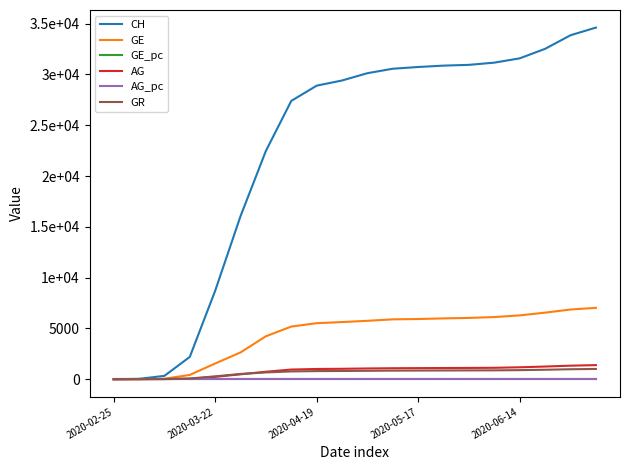

Where does the GE series first go above 5752?

11